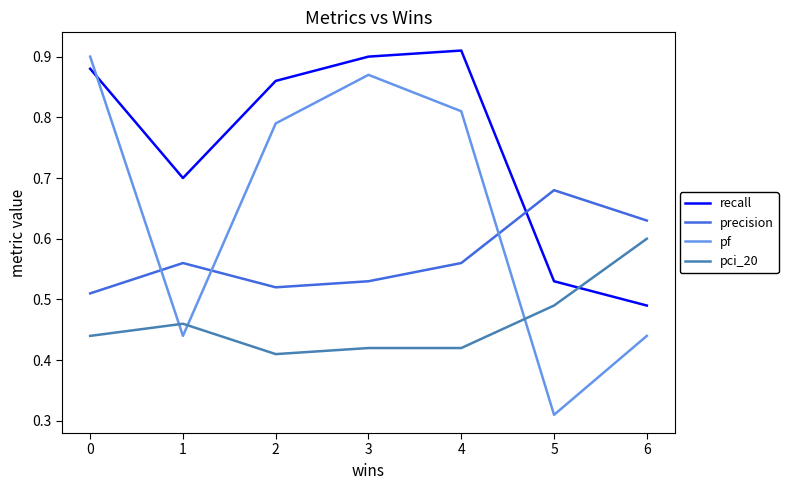

Which label corresponds to the largest value in the chart?

4